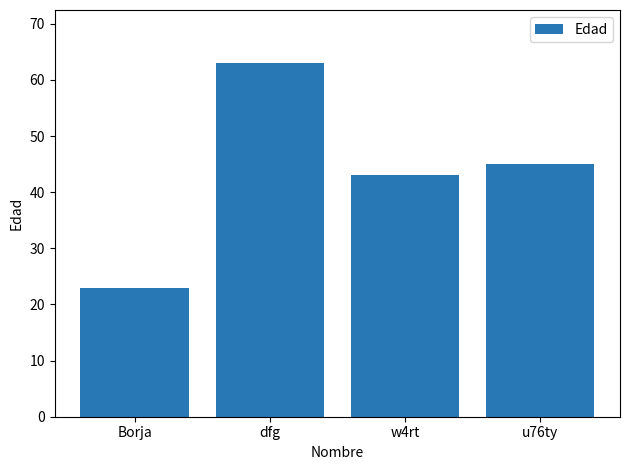

What position from the left is w4rt?

3